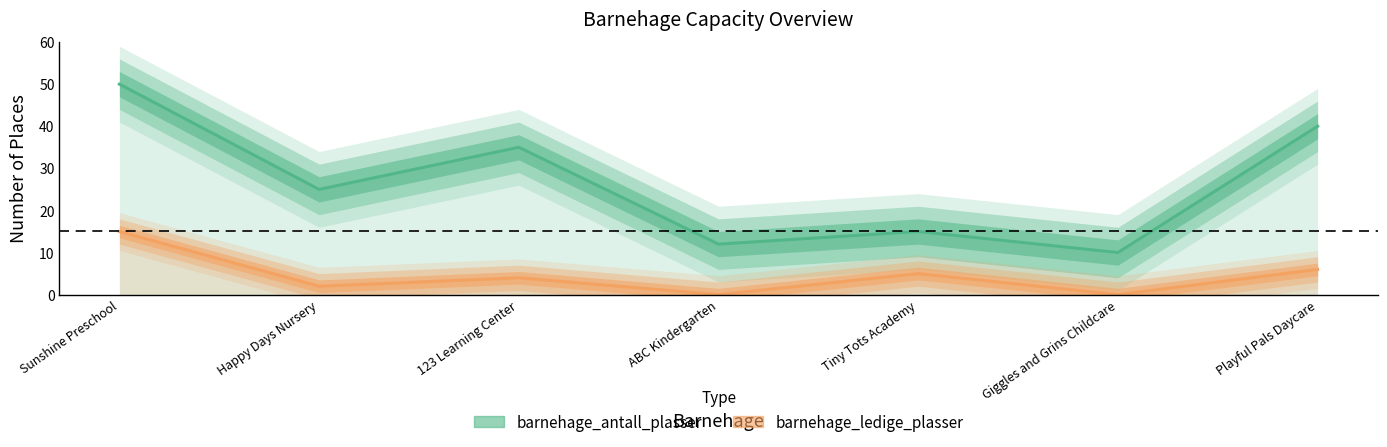

Is the value of barnehage_ledige_plasser at Playful Pals Daycare greater than the value of barnehage_antall_plasser at Sunshine Preschool?

No